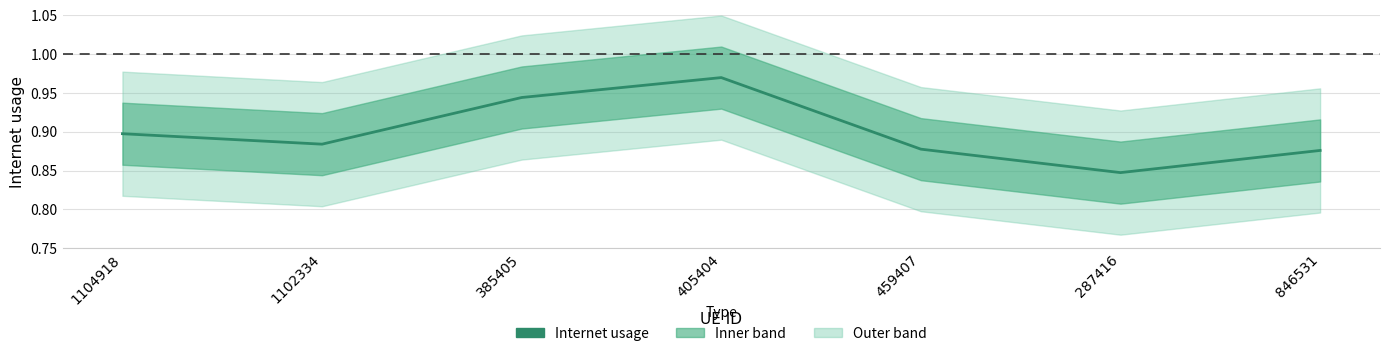

What is the sum of the values at 1104918 and 459407?

1.8